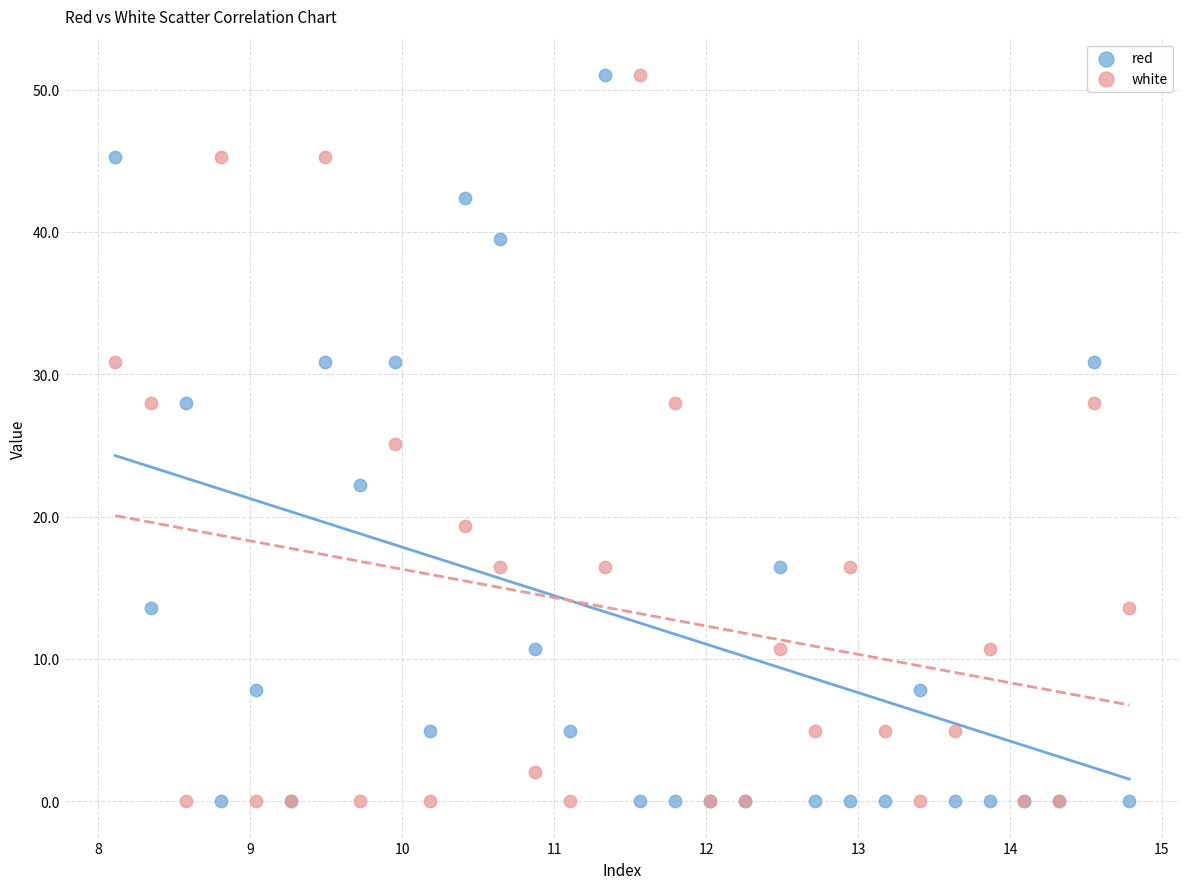

What is the X range (max minus min) for the scatter plot?

6.7